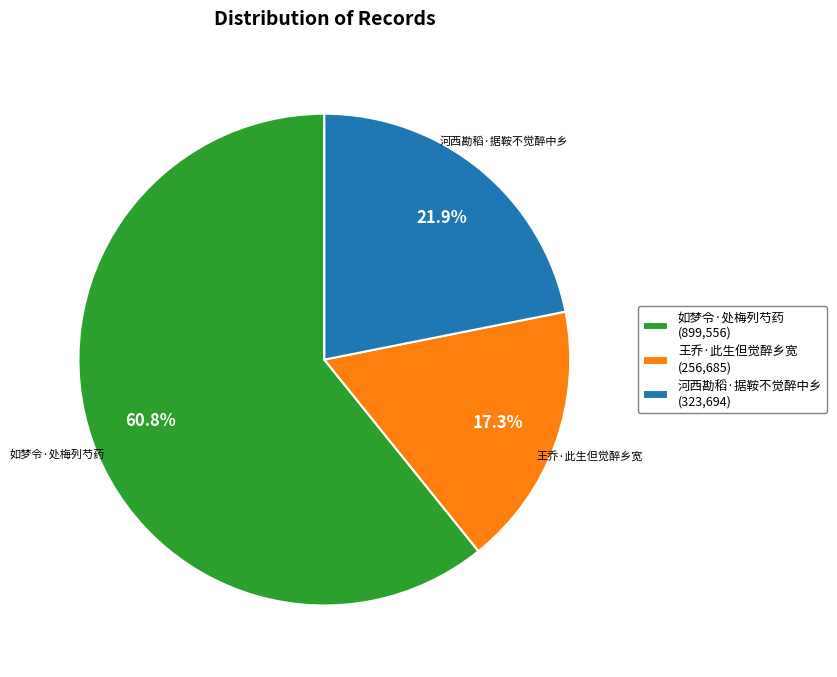

Which category has the biggest portion of the pie?

如梦令·处梅列芍药